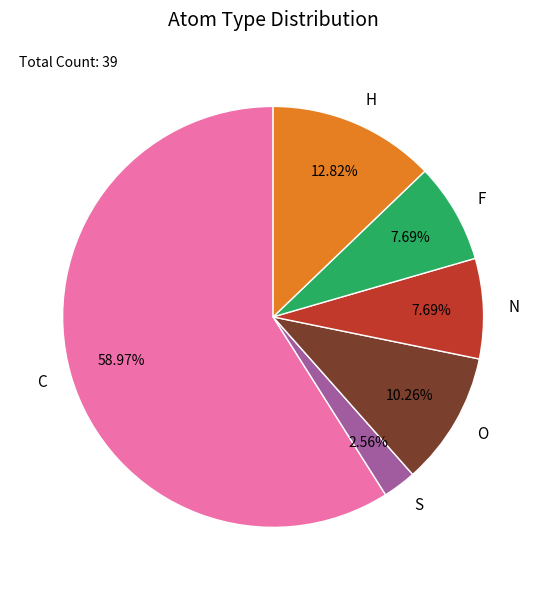

What is the majority slice?

C